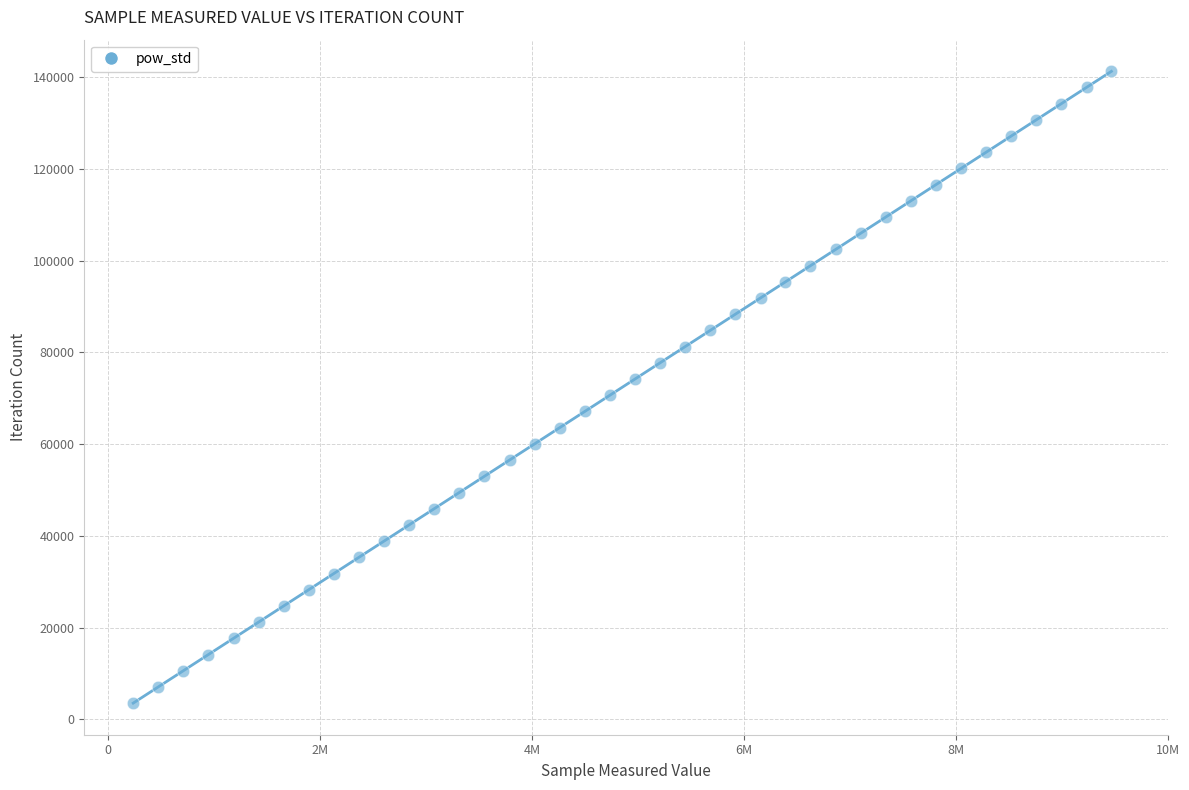

What is the range of Y values (max minus min)?

137748